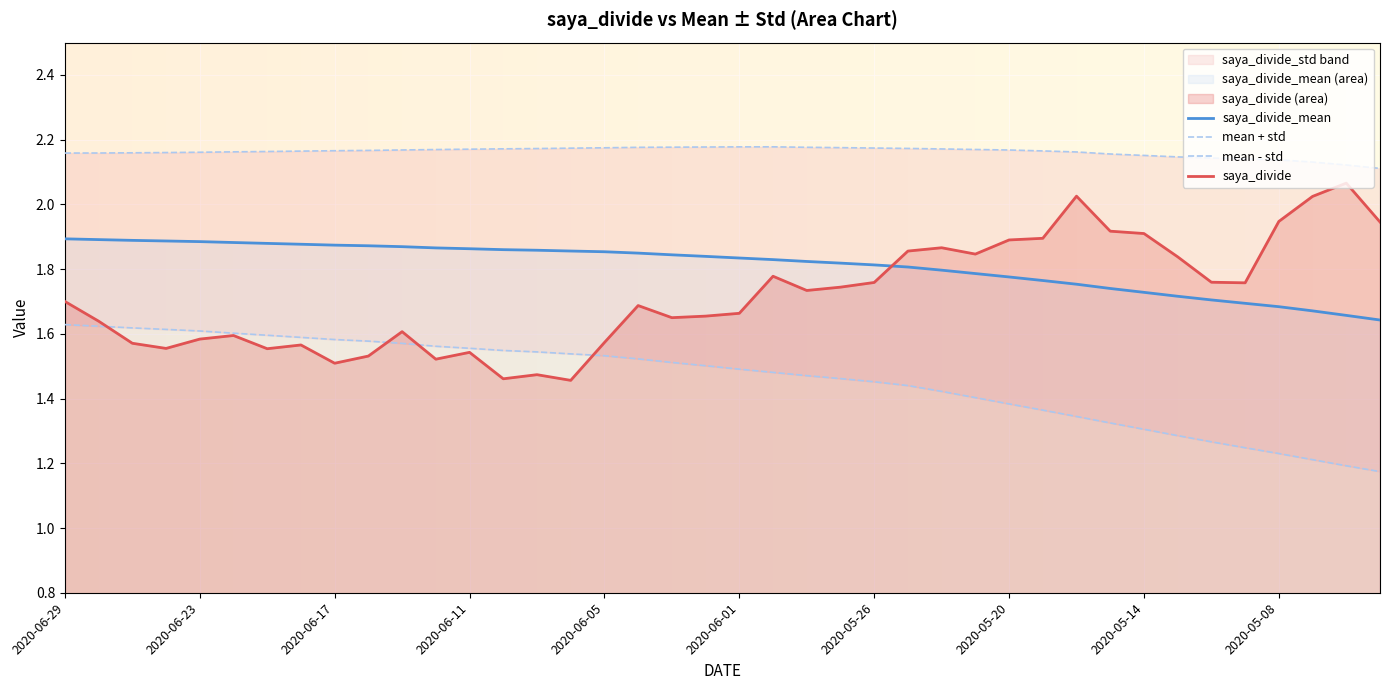

What is the maximum value shown in the chart?

2.2